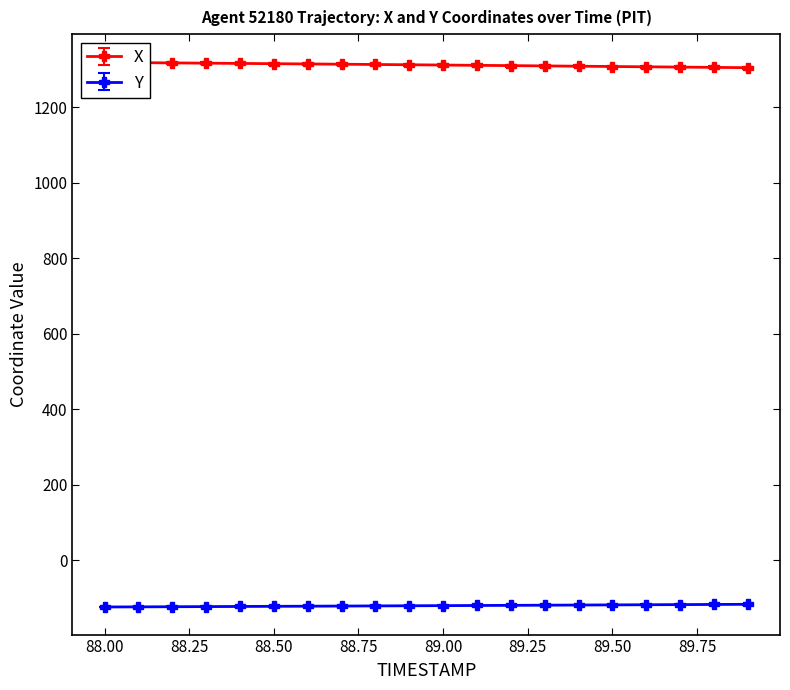

True or false: Y has a value of -207.5 at 88.8.

False